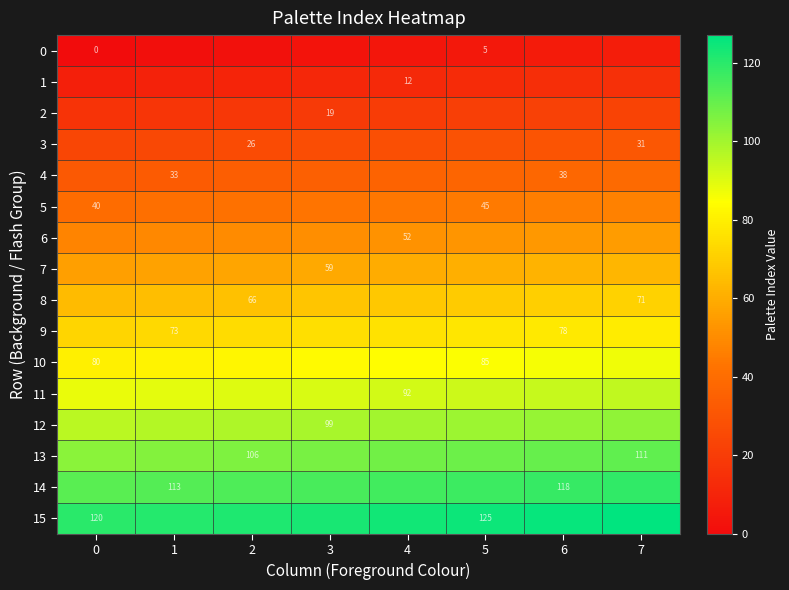

What is the sum of the 13 values at 7 and 2?

217